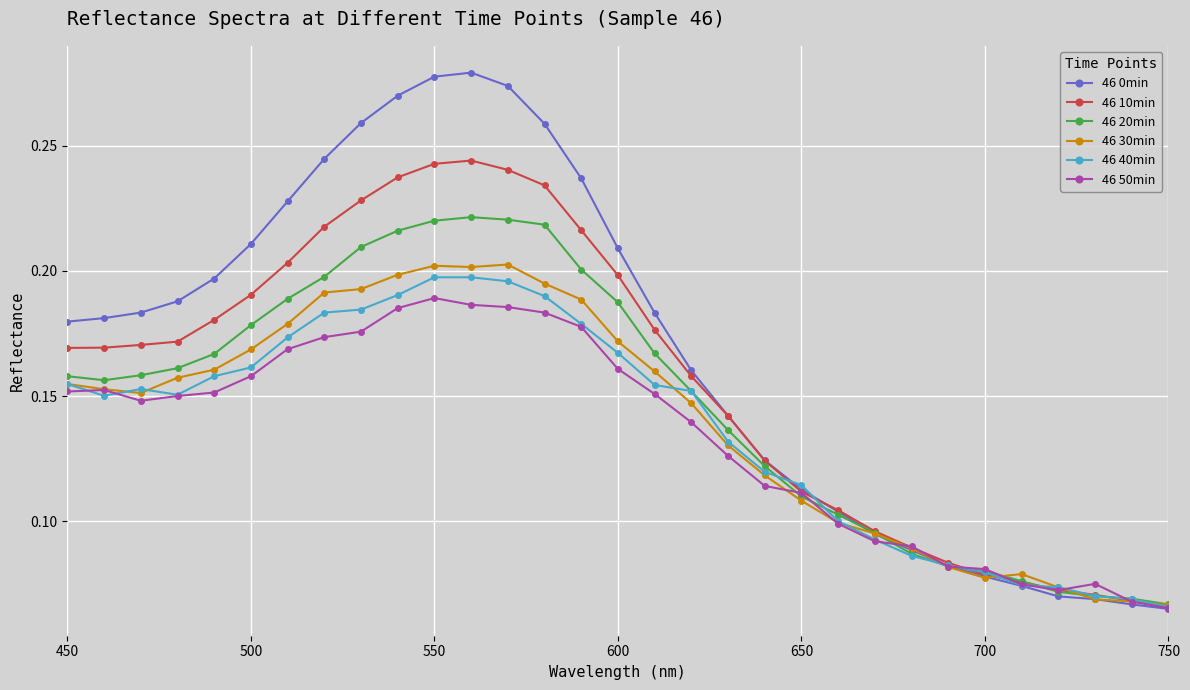

Which series has the largest range (max minus min)?

46 0min